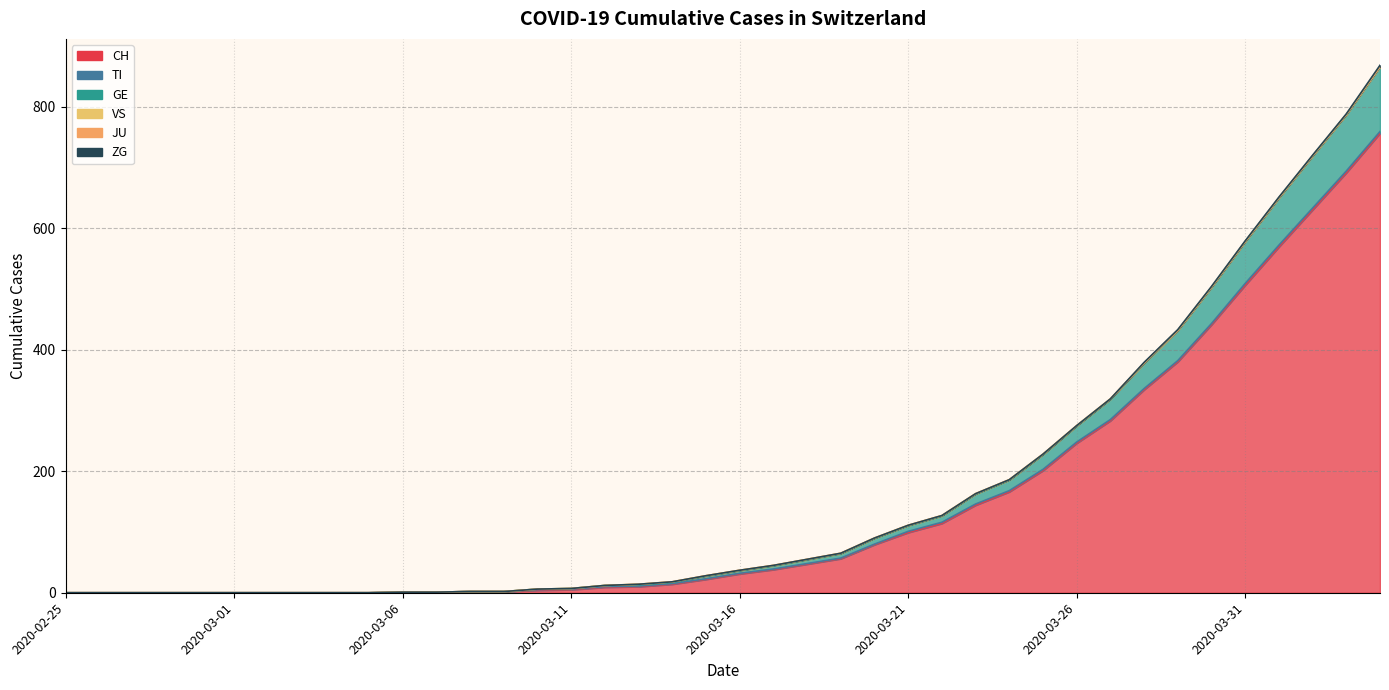

The value of CH at 2020-03-13 is 4. True or false?

False